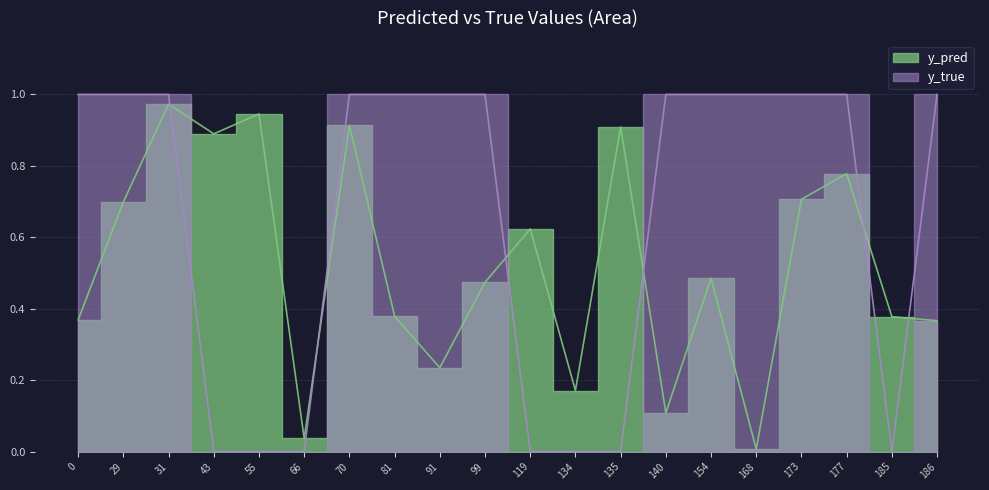

True or false: y_pred has a value of 0.4 at 185.

True